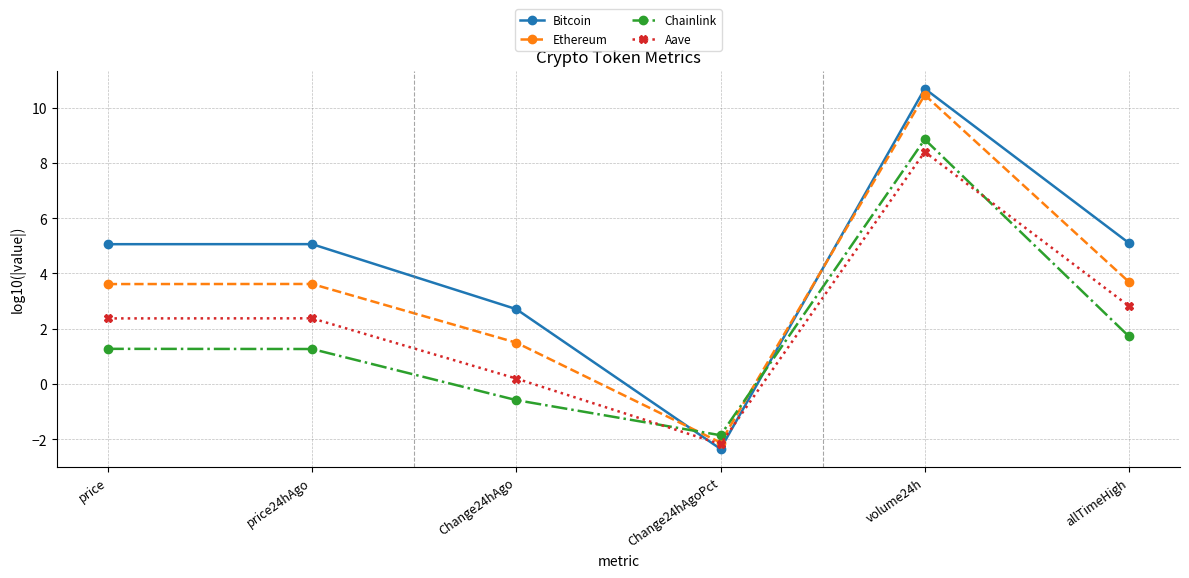

Between which two adjacent categories do Aave and Chainlink first intersect?

Change24hAgo and Change24hAgoPct